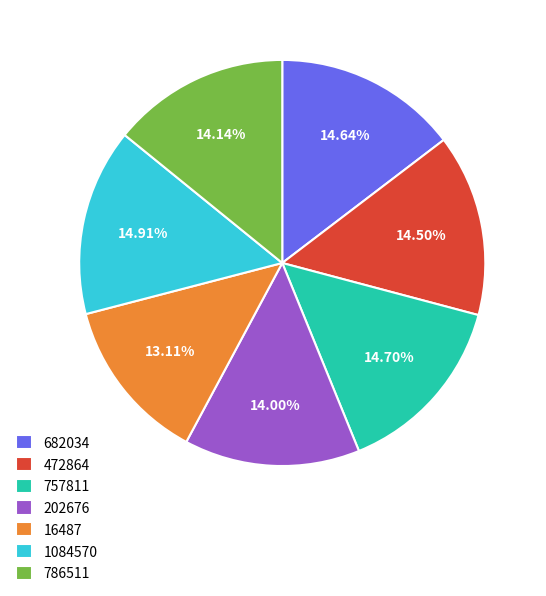

Is there any slice that represents more than half of the pie?

No